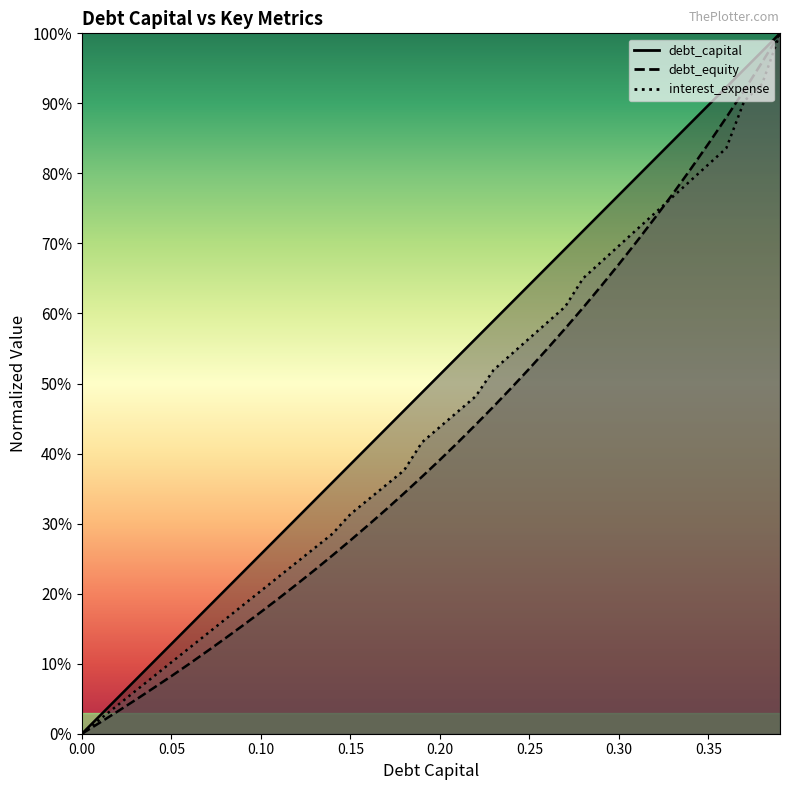

Which series has the largest range (max minus min)?

debt_capital